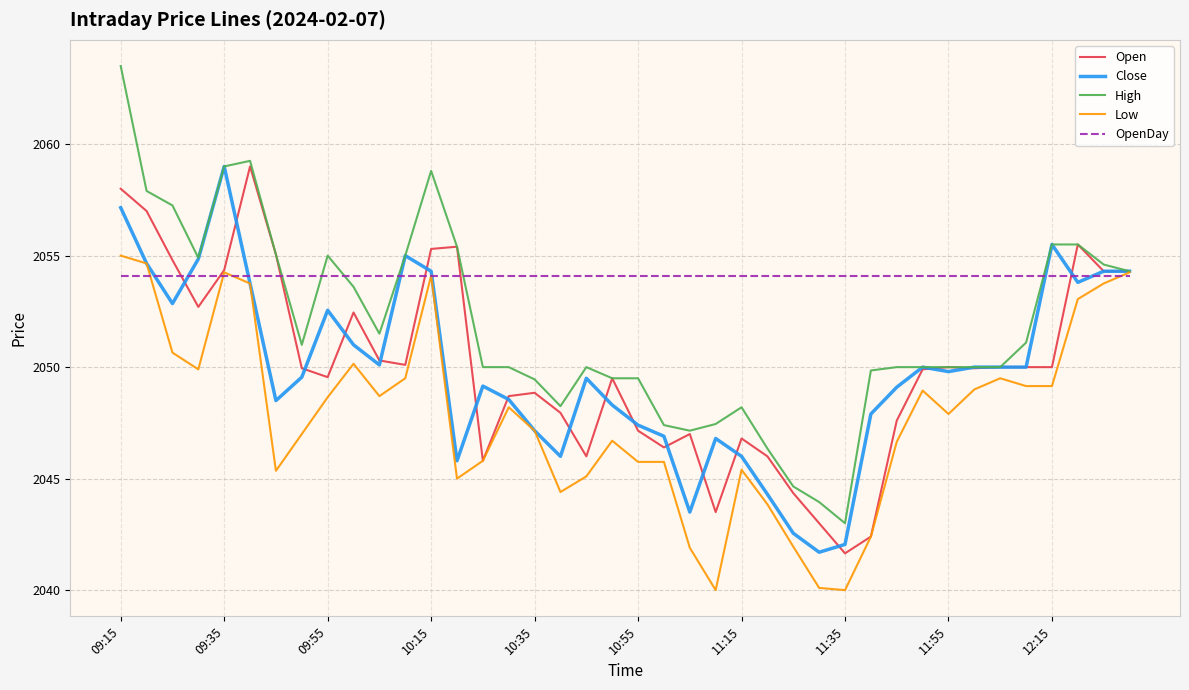

What is the smallest value displayed?

2040.0